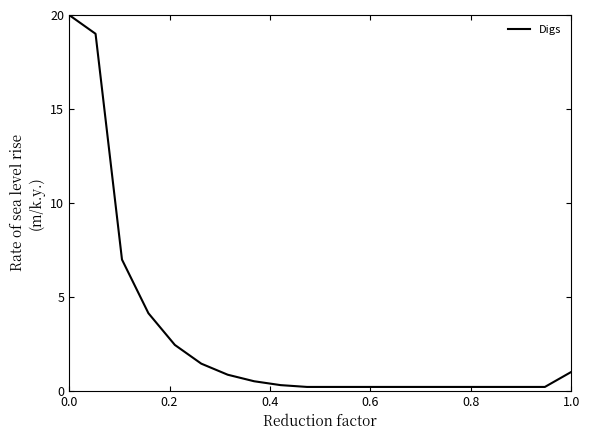

What is the sum of all values?

58.6